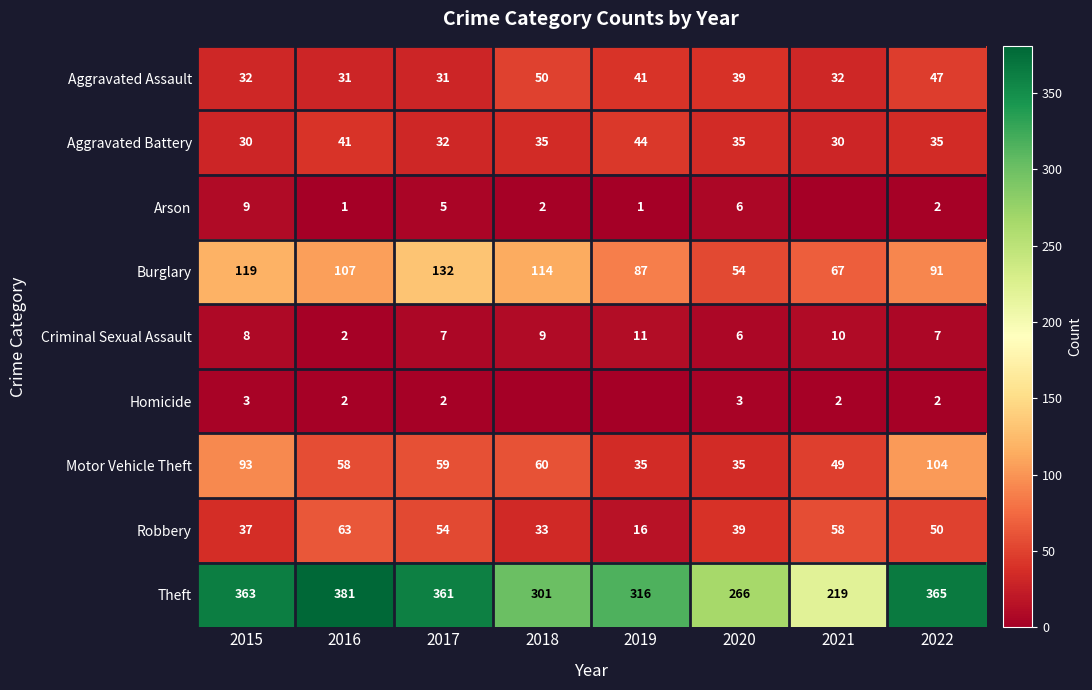

At which category is the sum across all series the highest?

2022